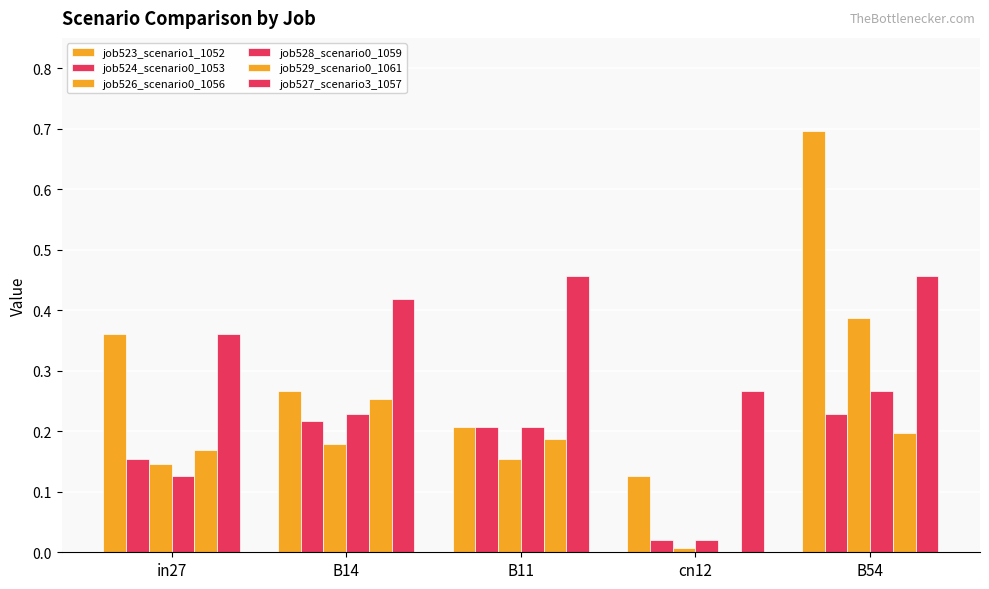

What is the label of the 1st bar from the left?

in27